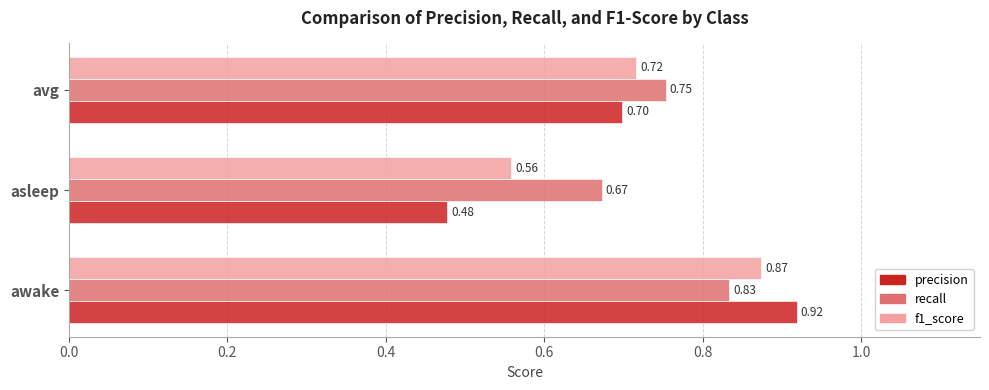

At which label is precision closest to 0?

asleep